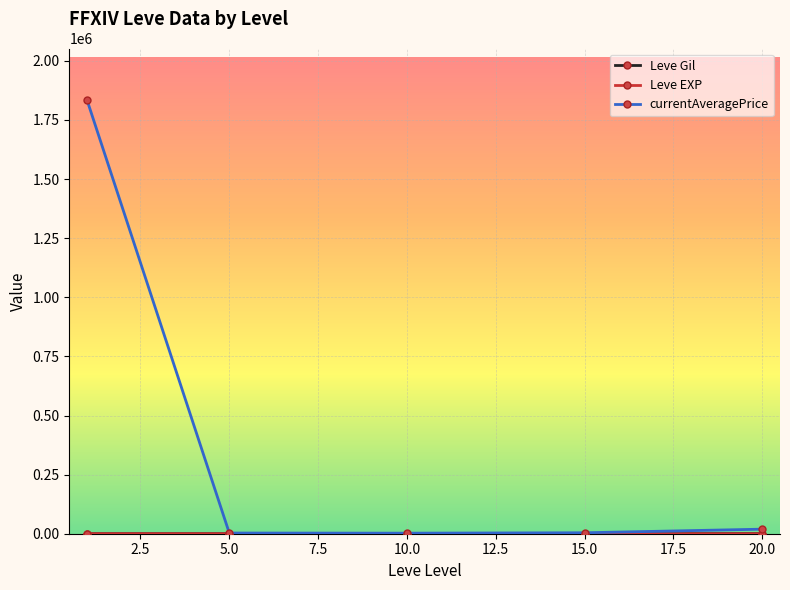

In currentAveragePrice, how many points are lower than both neighbors (excluding endpoints)?

1